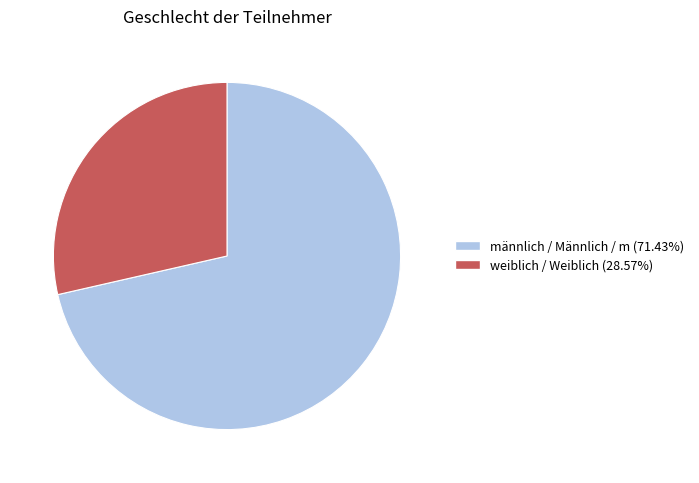

Is there a majority slice in this chart?

Yes